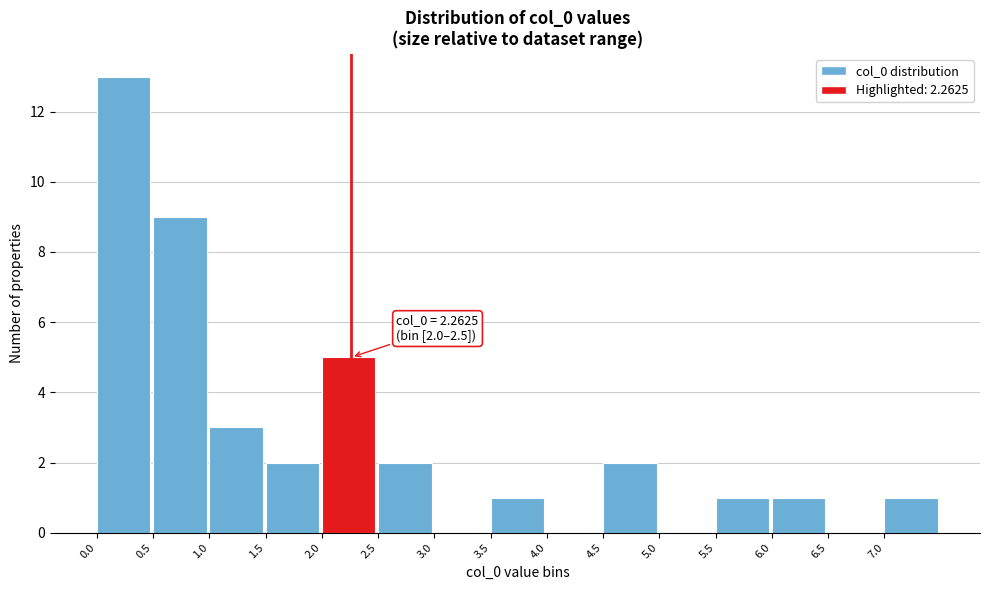

Over which range of the x-axis is the bar tallest?

0.0 to 0.5